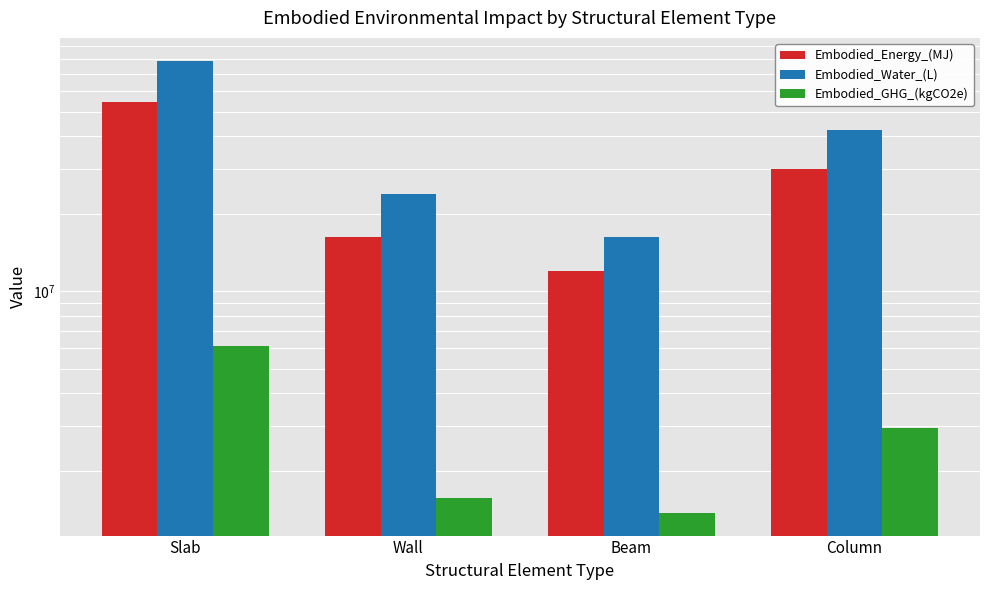

What is the approximate value of Embodied_GHG_(kgCO2e) at Slab?

6126532.5